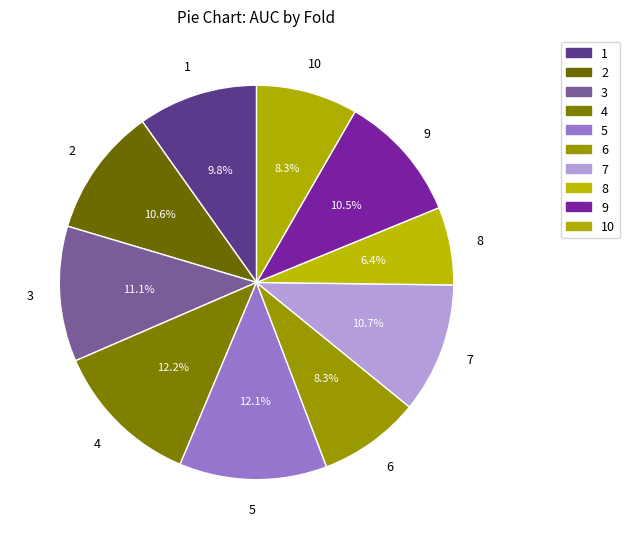

Does 8 account for over 50% of the chart?

No